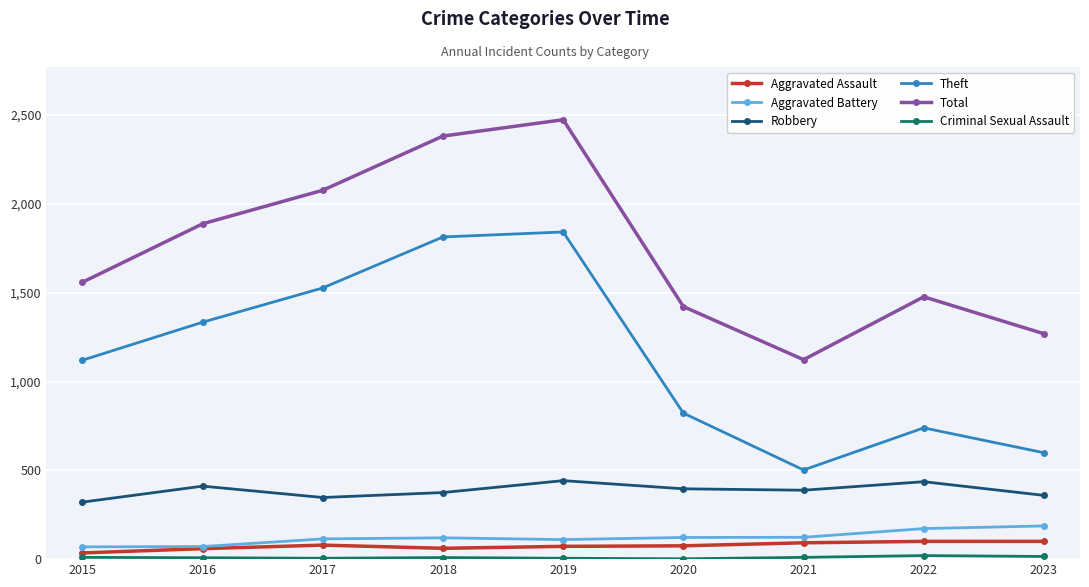

What is the maximum value shown in the chart?

2474